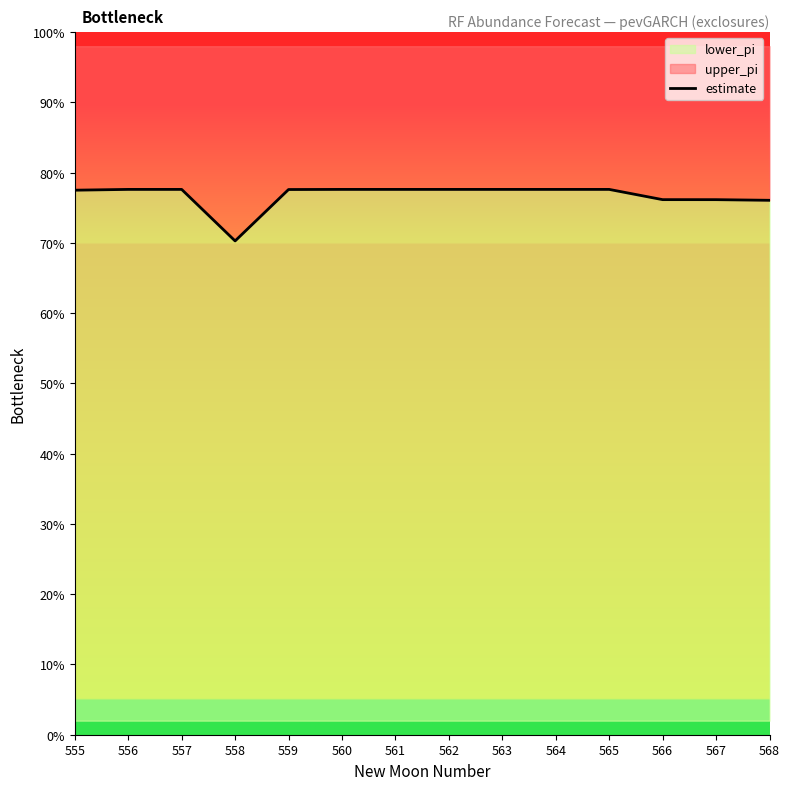

Is it true that the value at 555 is 0.8?

True